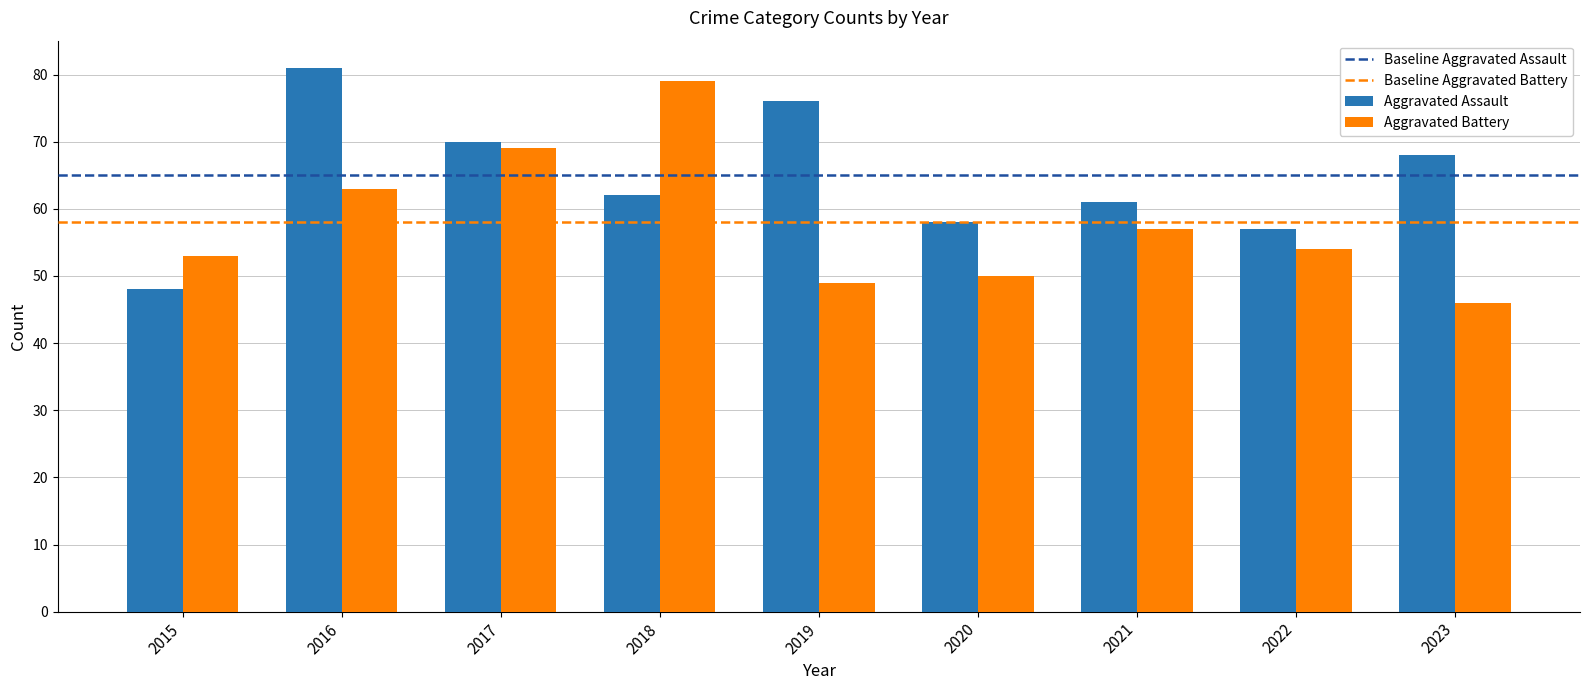

Does the chart contain stacked bars?

No